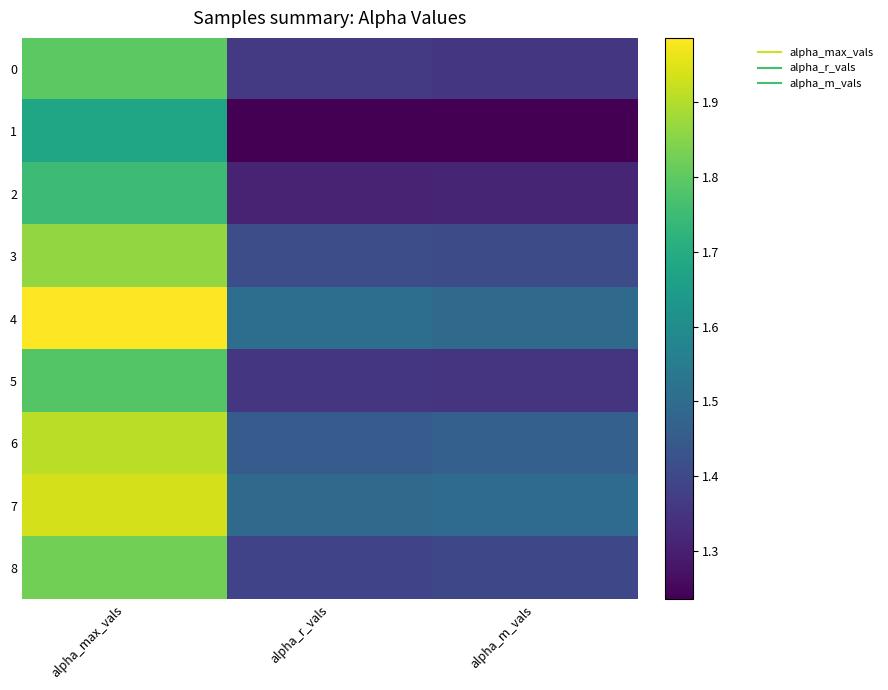

At which category does the chart reach its peak across all series?

alpha_max_vals